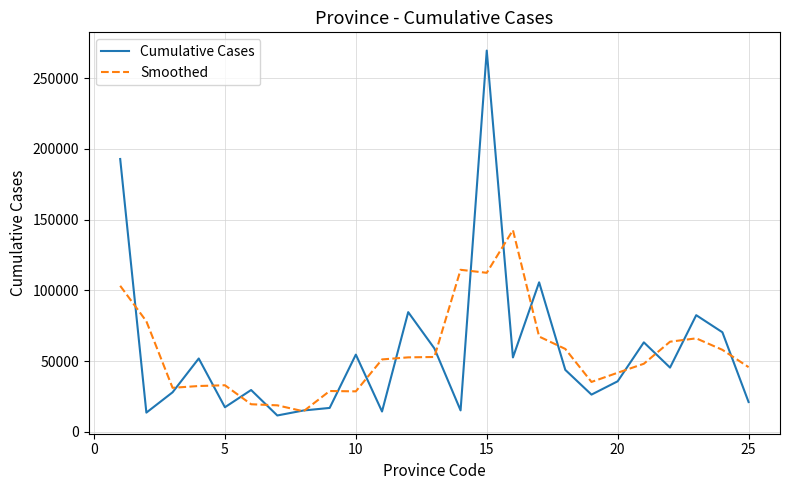

What is the maximum value shown in the chart?

269473.0